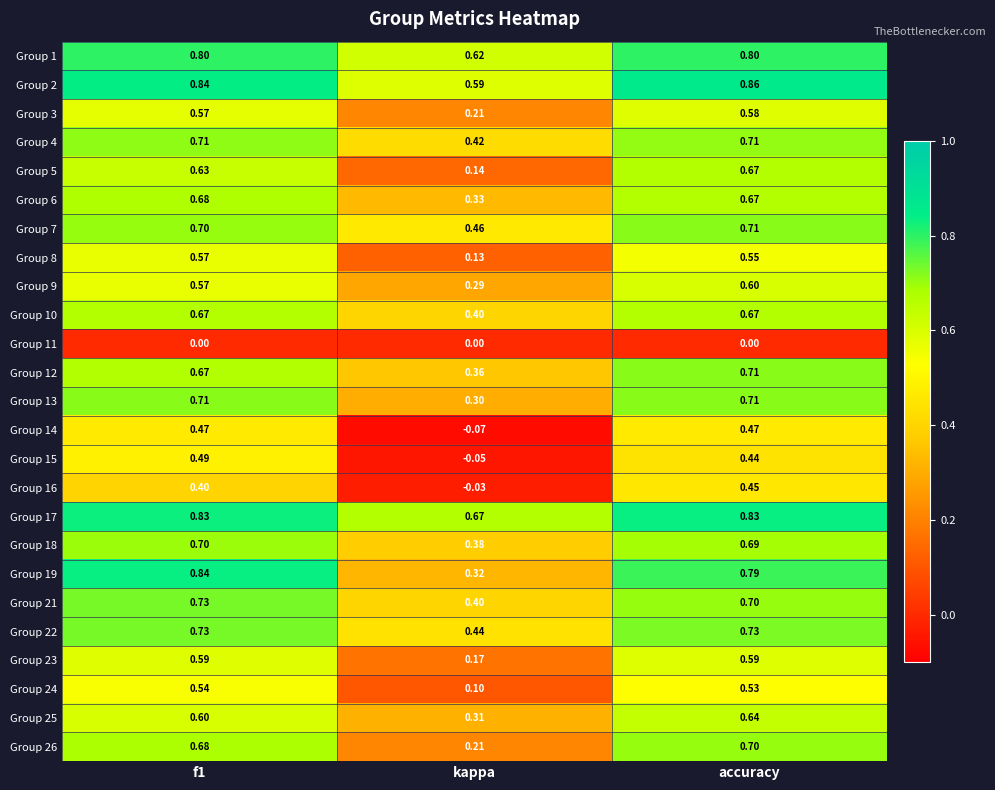

Which label corresponds to the smallest value in the chart?

kappa